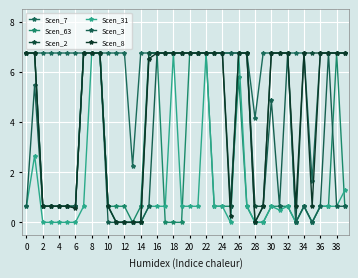

List the series in order of their peak value, lowest first.

Scen_7, Scen_63, Scen_2, Scen_31, Scen_3, Scen_8